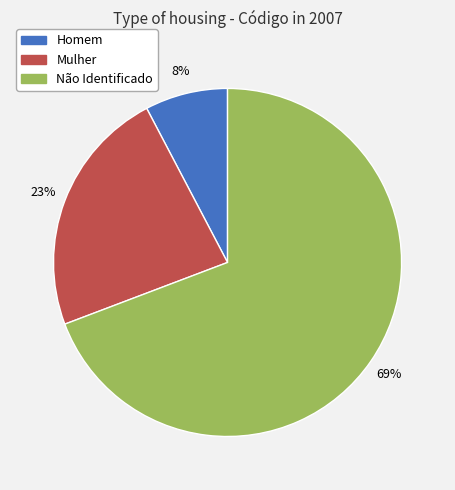

To the nearest percent, what is the average slice percentage?

33%